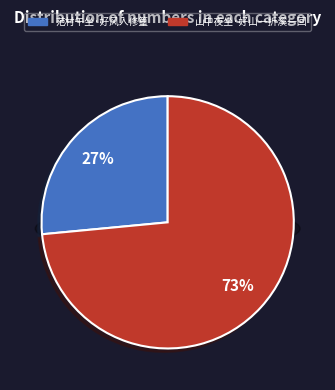

Is there any slice that represents more than half of the pie?

Yes